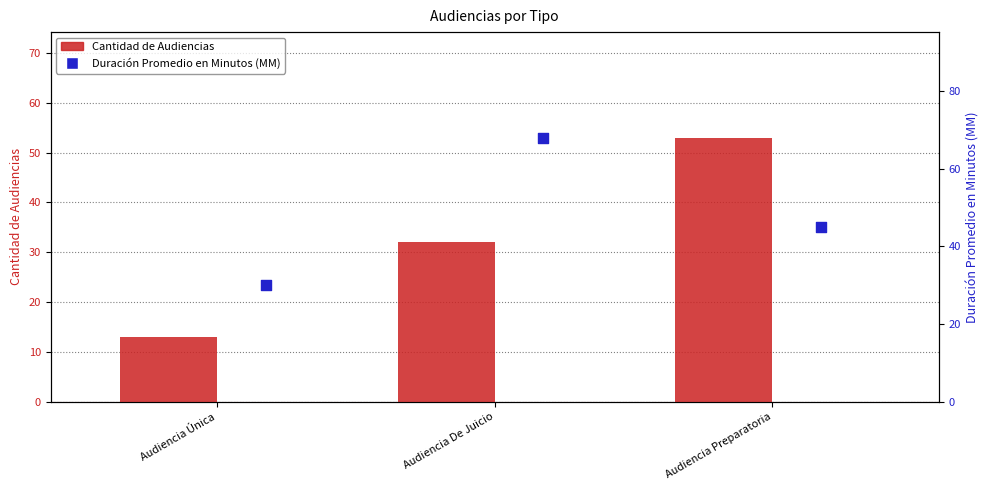

Is the value of Cantidad de Audiencias at Audiencia De Juicio greater than the value of Duración Promedio en Minutos (MM) at Audiencia Única?

Yes